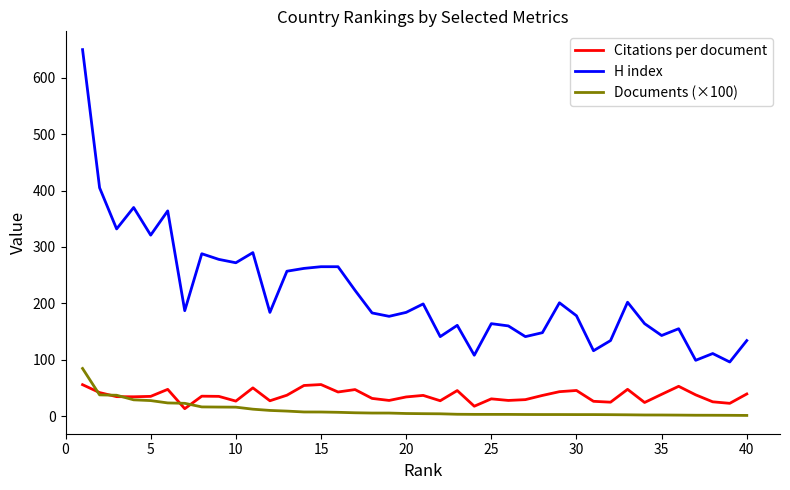

How many categories are shown in the chart?

40